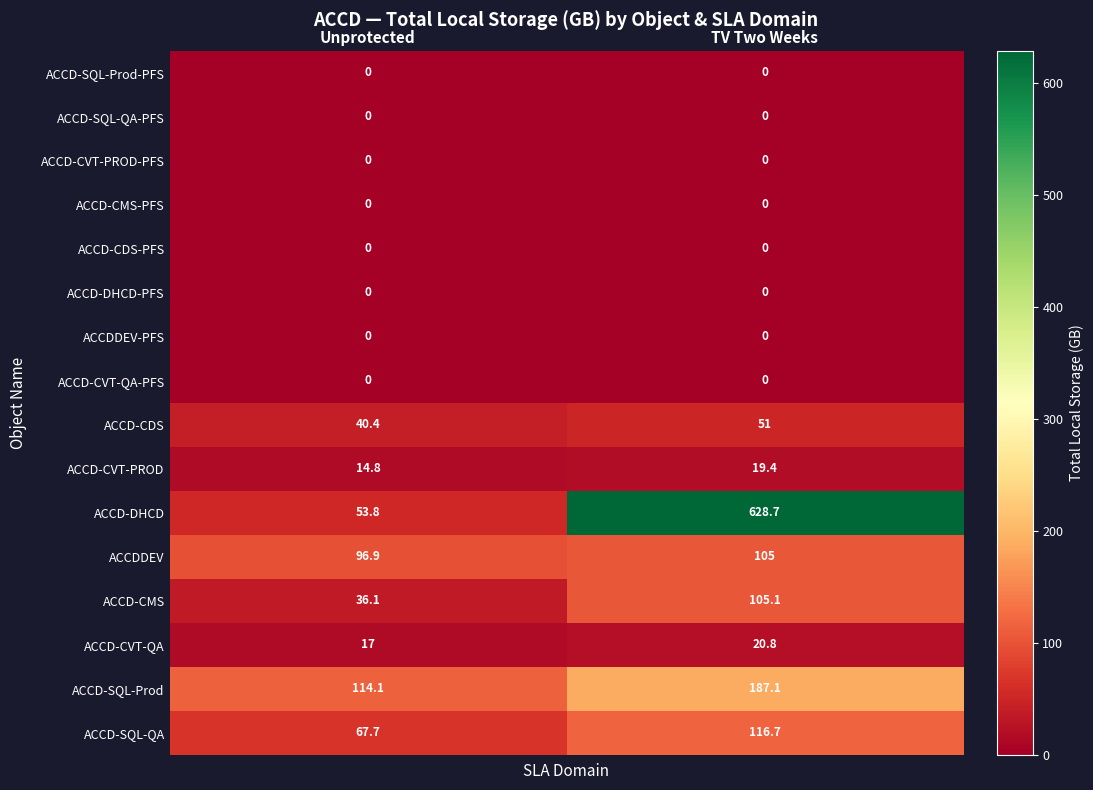

Rank the categories by ACCD-DHCD value from highest to lowest.

TV Two Weeks, Unprotected